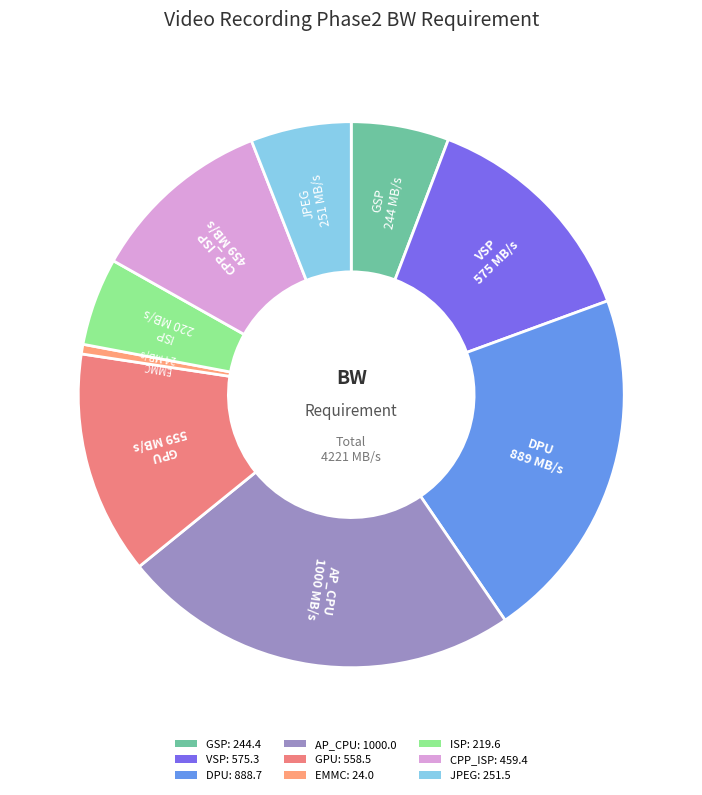

Which category has the biggest portion of the pie?

AP_CPU